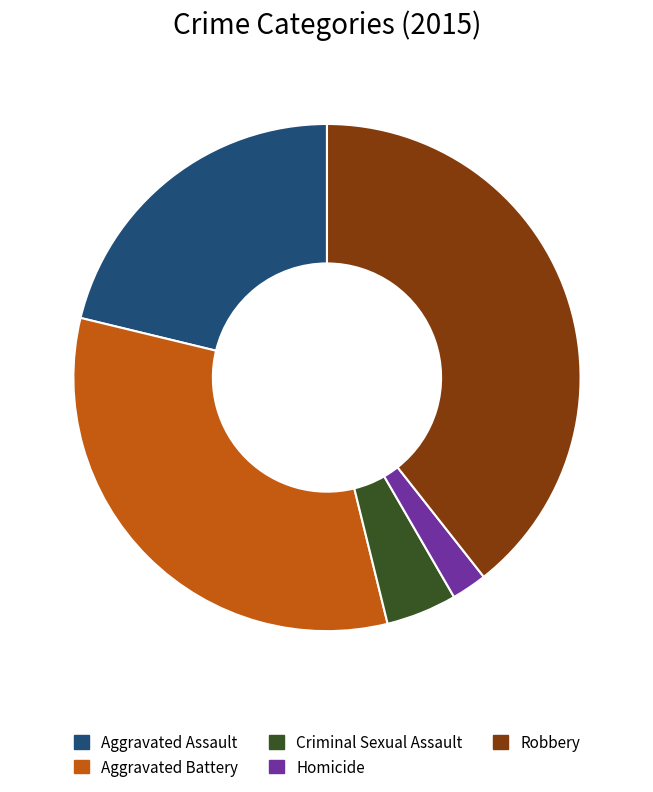

What is the largest slice in the pie chart?

Robbery